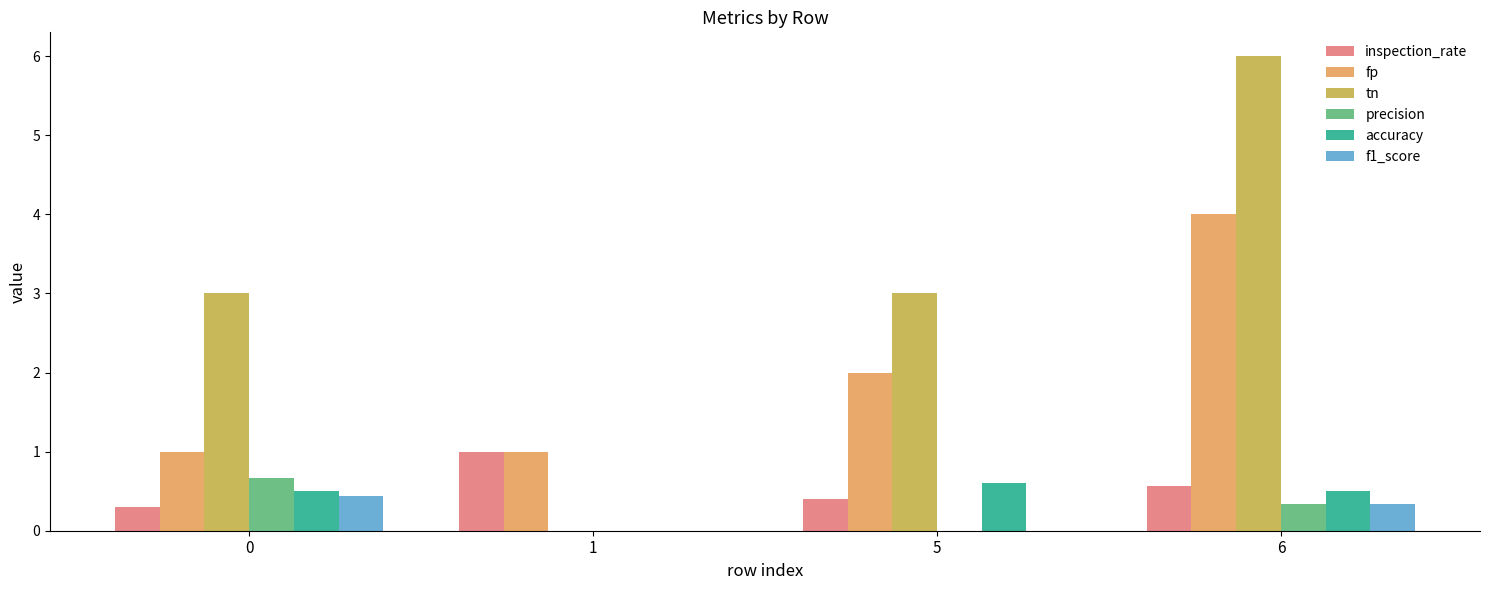

Reading right to left, transcribe all the data shown in this chart.

inspection_rate: 0.6	0.4	1.0	0.3
fp: 4.0	2.0	1.0	1.0
tn: 6.0	3.0	0.0	3.0
precision: 0.3	0.0	0.0	0.7
accuracy: 0.5	0.6	0.0	0.5
f1_score: 0.3	0.0	0.0	0.4